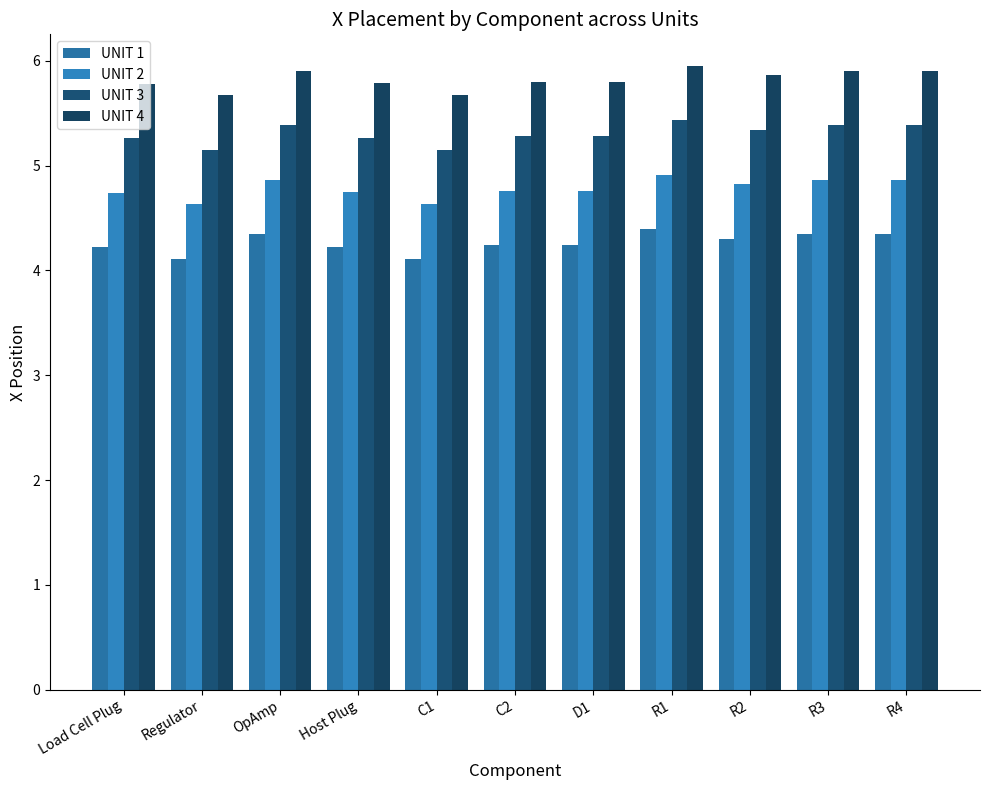

How many distinct data groups are displayed?

4